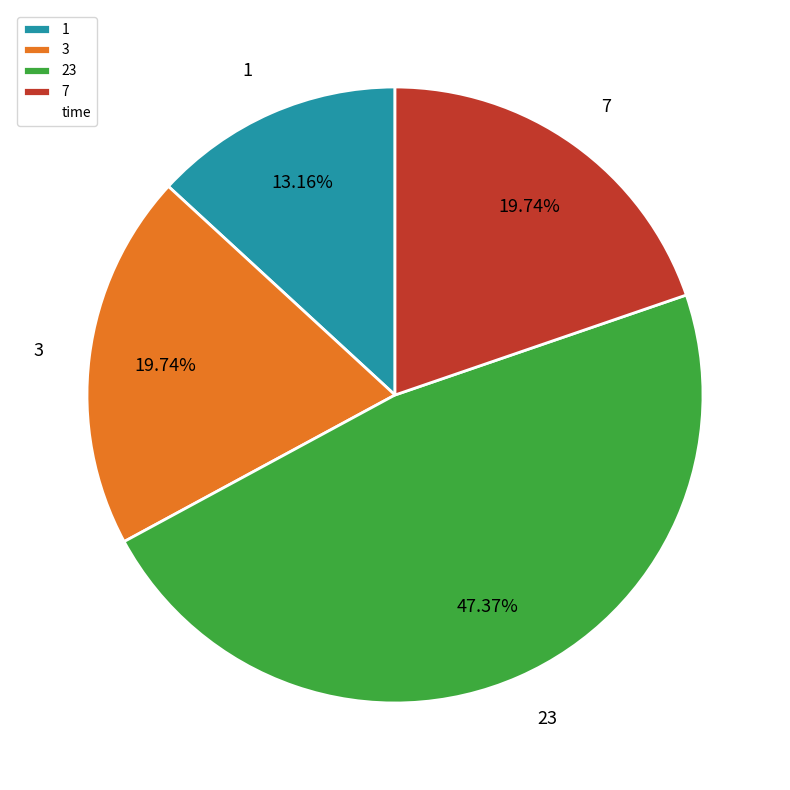

Which slice is the smallest?

1